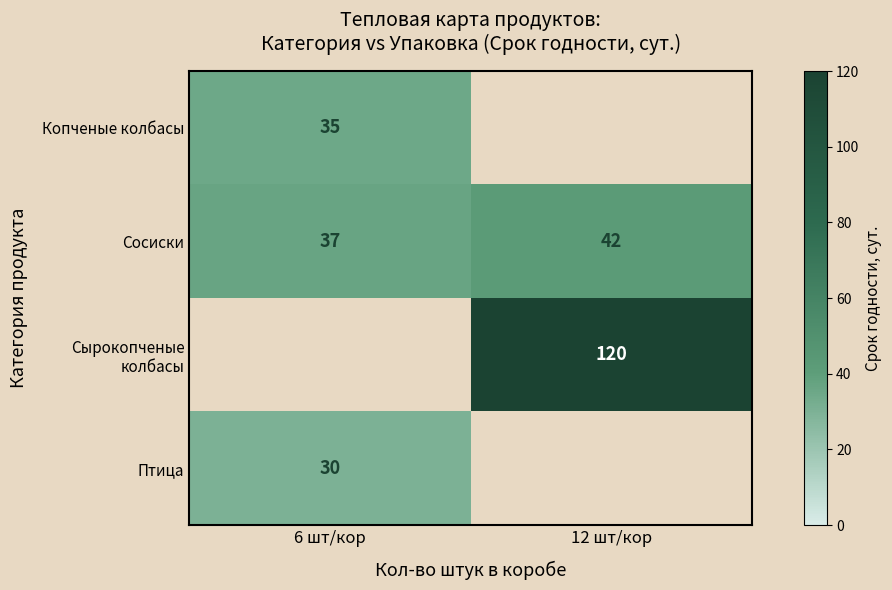

What is the sum of the Сосиски values at 12 шт/кор and 6 шт/кор?

79